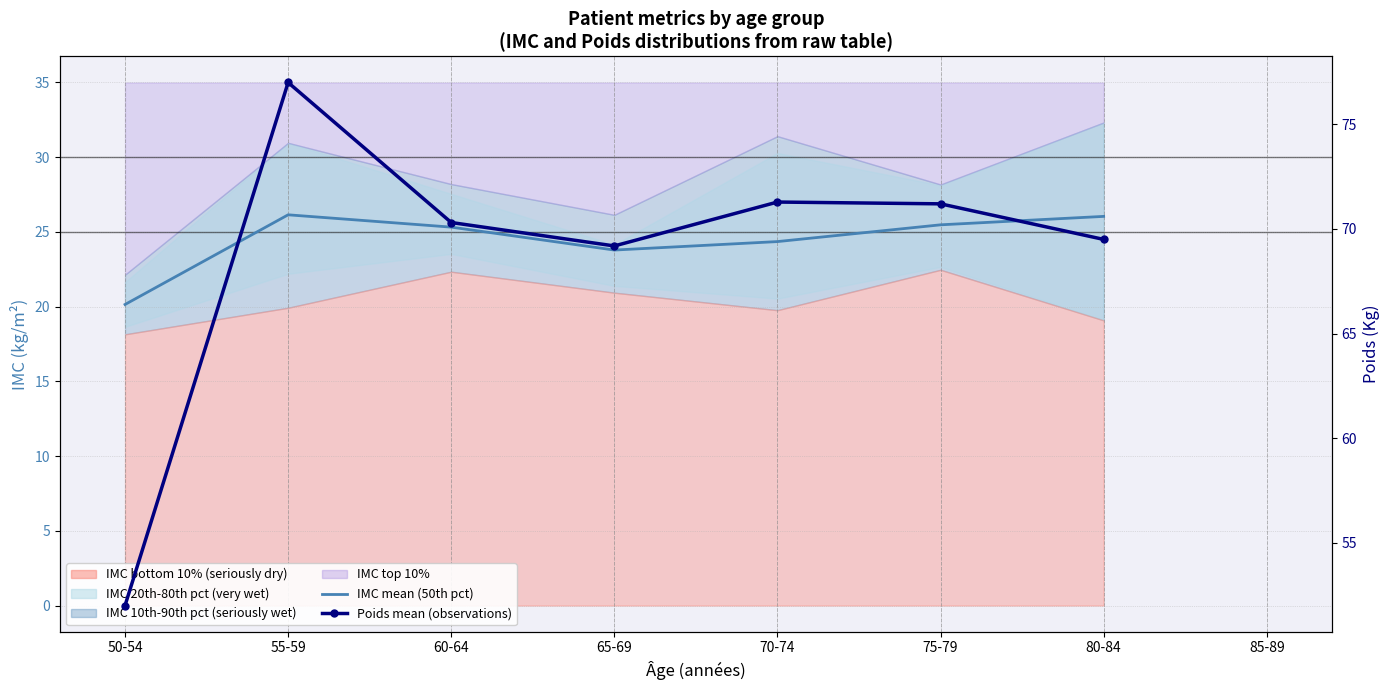

What is the maximum value for Poids mean (observations)?

77.0